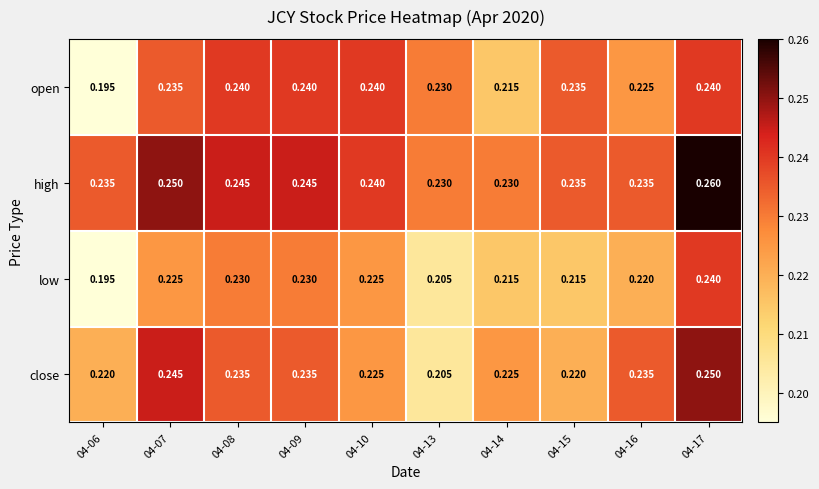

Rank the series at 04-09 from lowest to highest value.

low, close, open, high